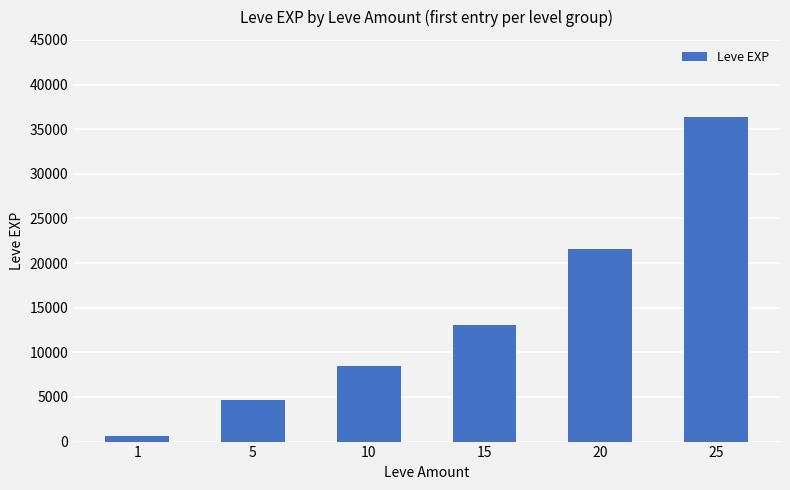

How many values are below 13040?

3